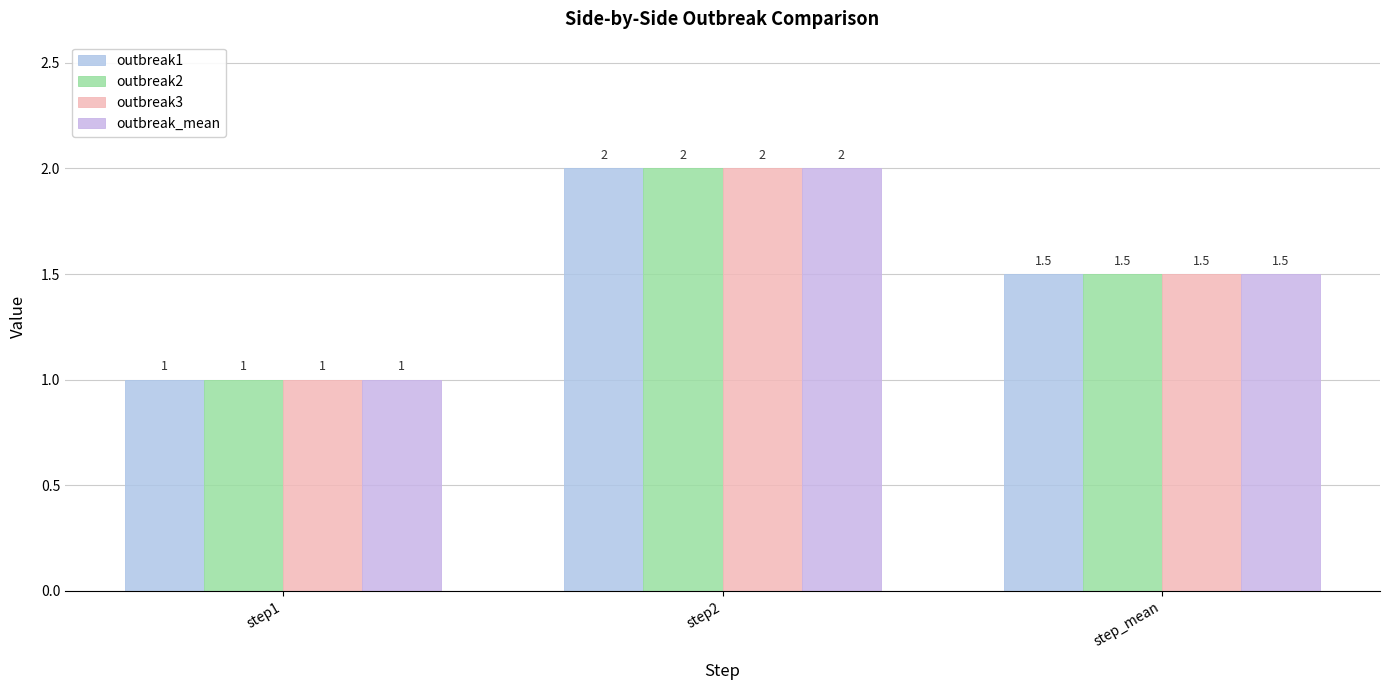

Are the bars grouped side by side (vs. stacked)?

Yes